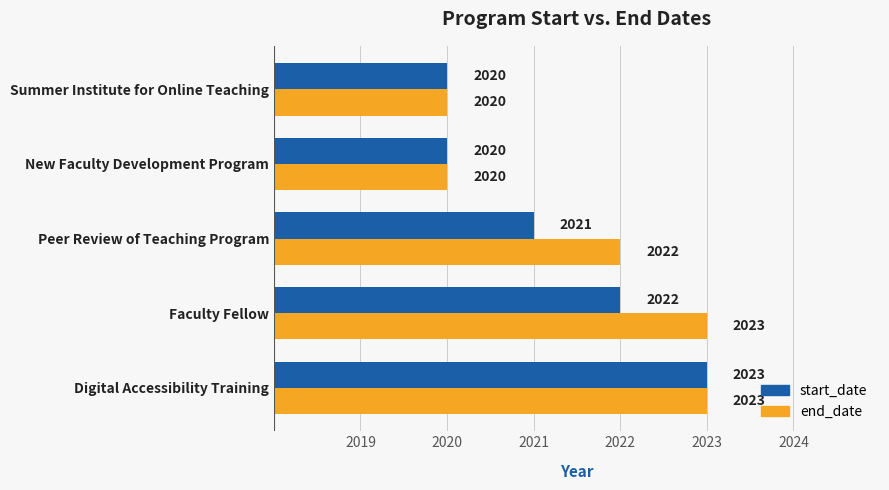

How many distinct data groups are displayed?

2